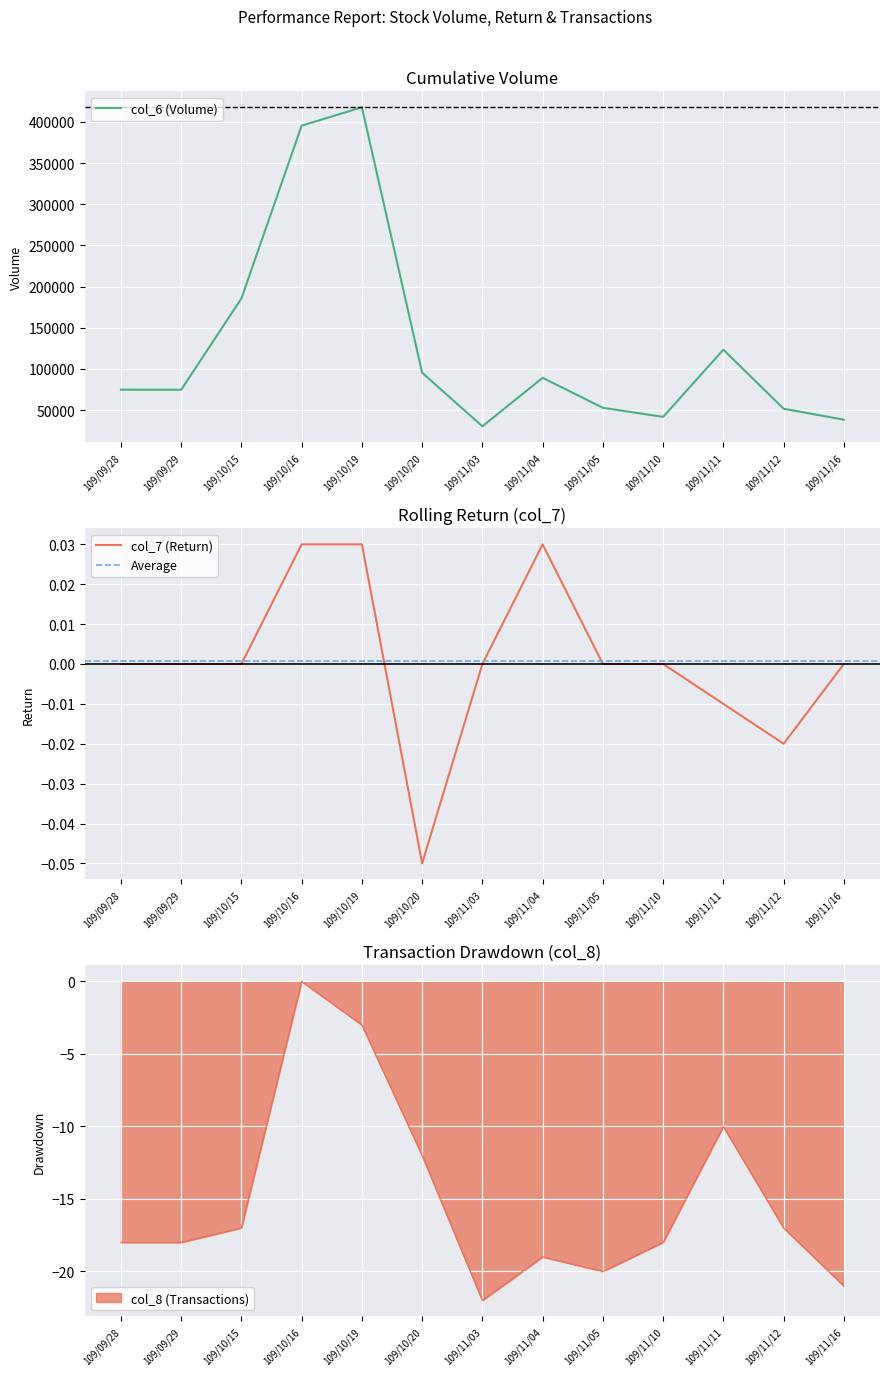

Which category has the lowest value across all series?

109/11/03